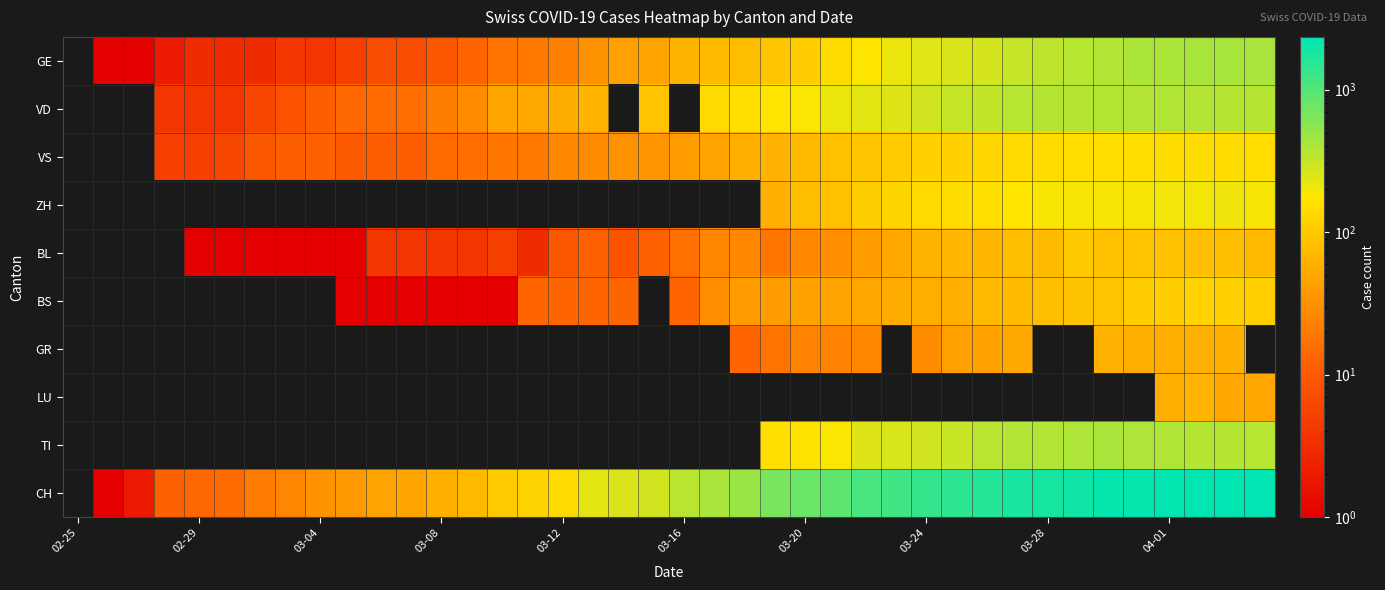

Count the VD values in the range 8 to 249.

19